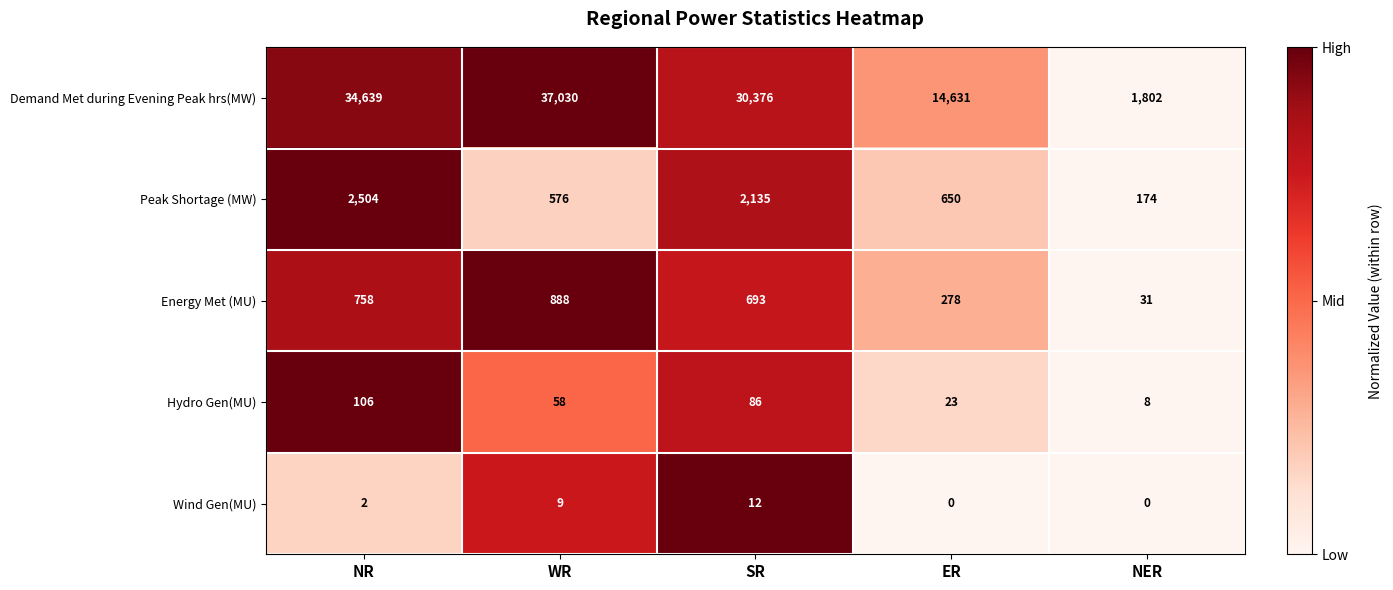

The value of Wind Gen(MU) at WR is 3. True or false?

False